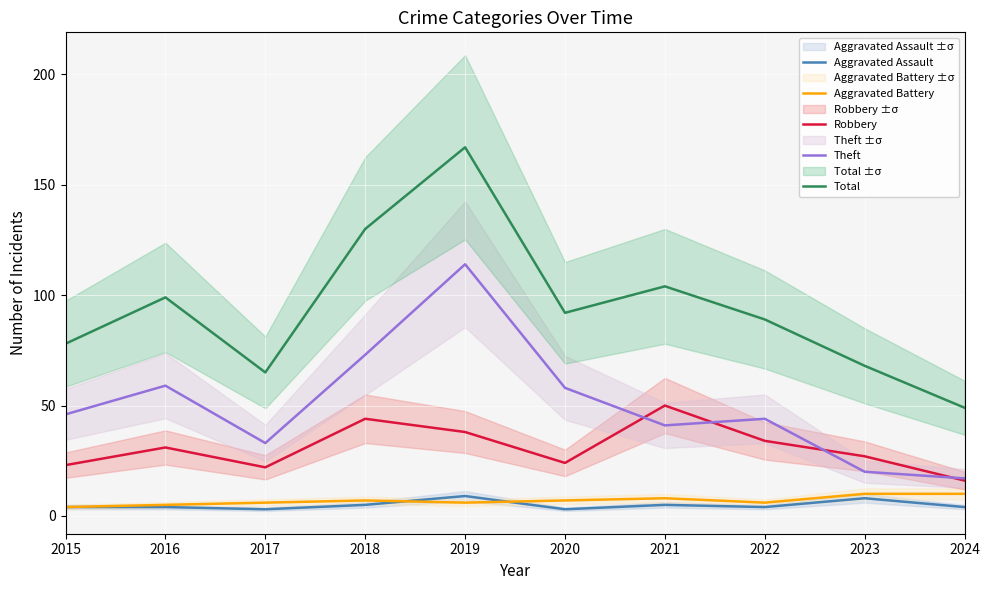

True or false: Theft and Aggravated Assault intersect in this chart.

False